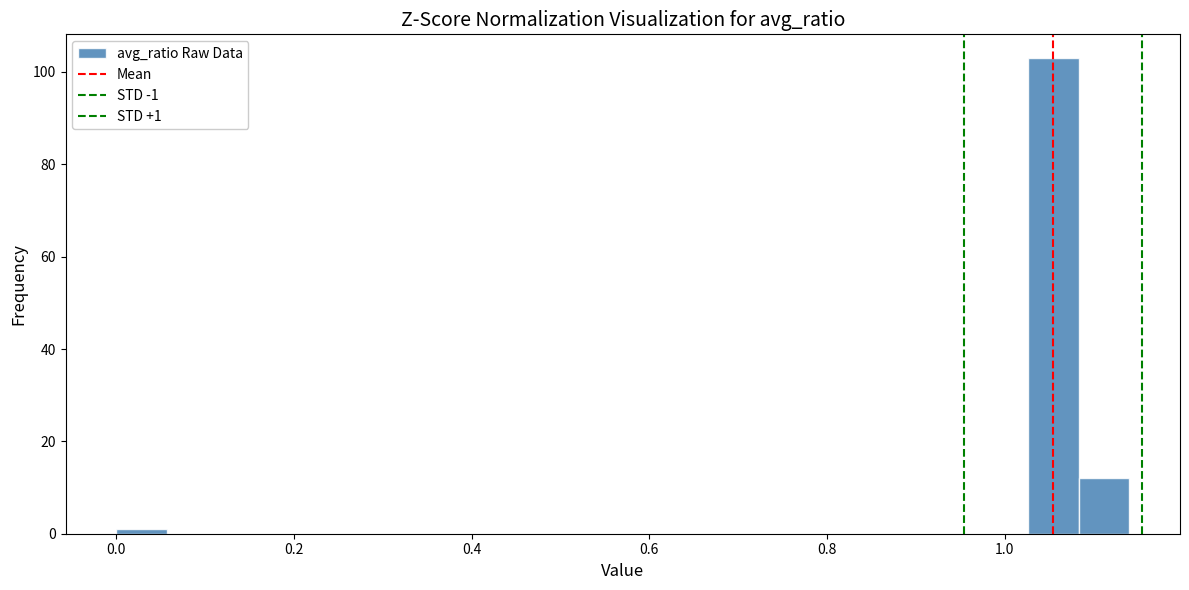

Around what value on the x-axis is the tallest bar? Give the approximate position of its centre, as read against the axis.

1.06